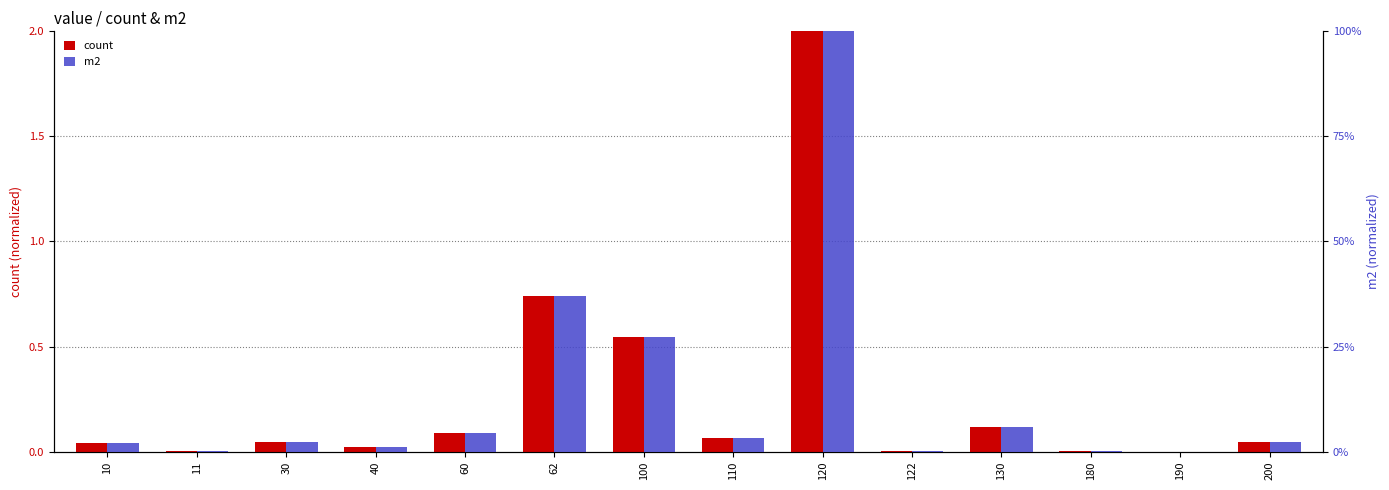

What are all the series names shown in the legend?

count, m2